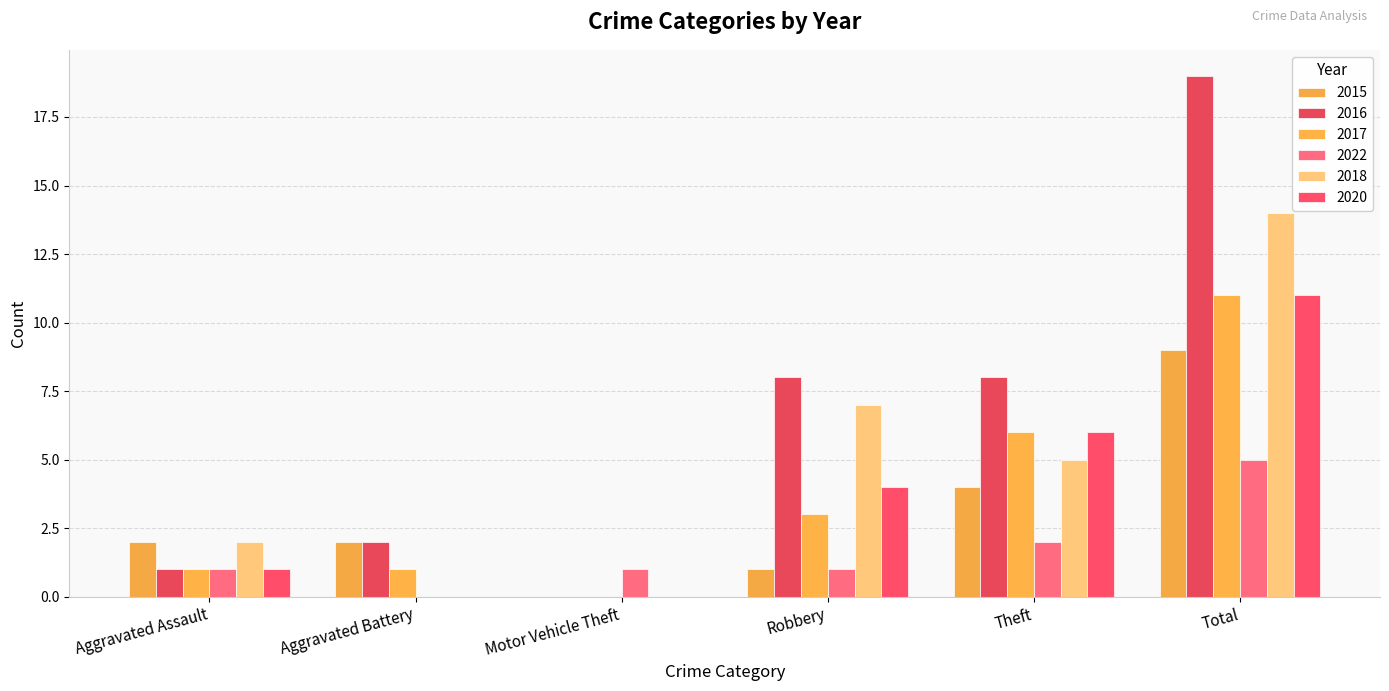

At which label is 2015 closest to 4?

Theft